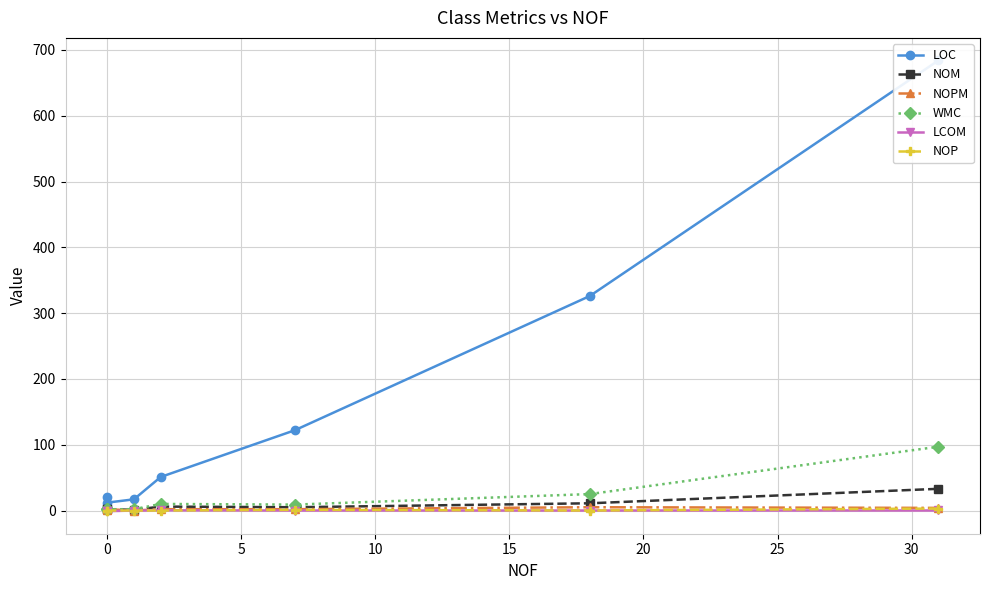

How many values in the LOC series exceed 51?

3